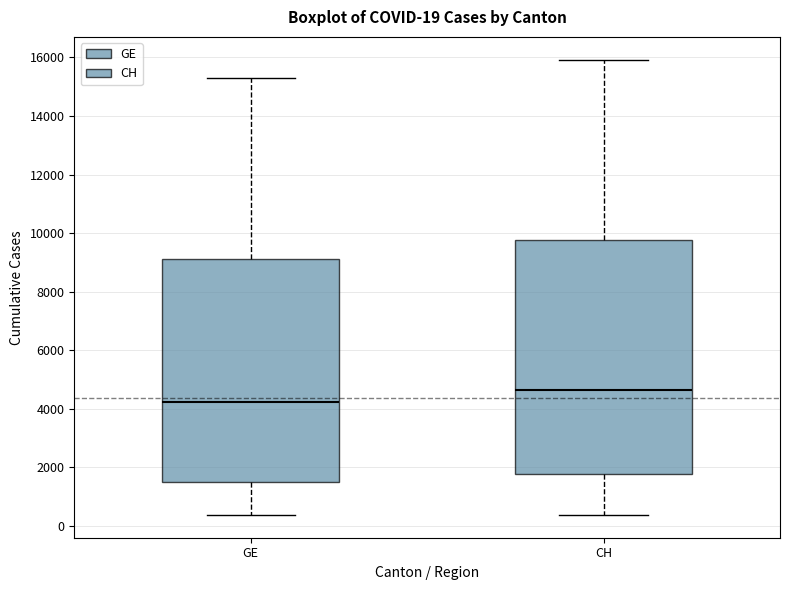

Which box's median line is the lowest?

GE